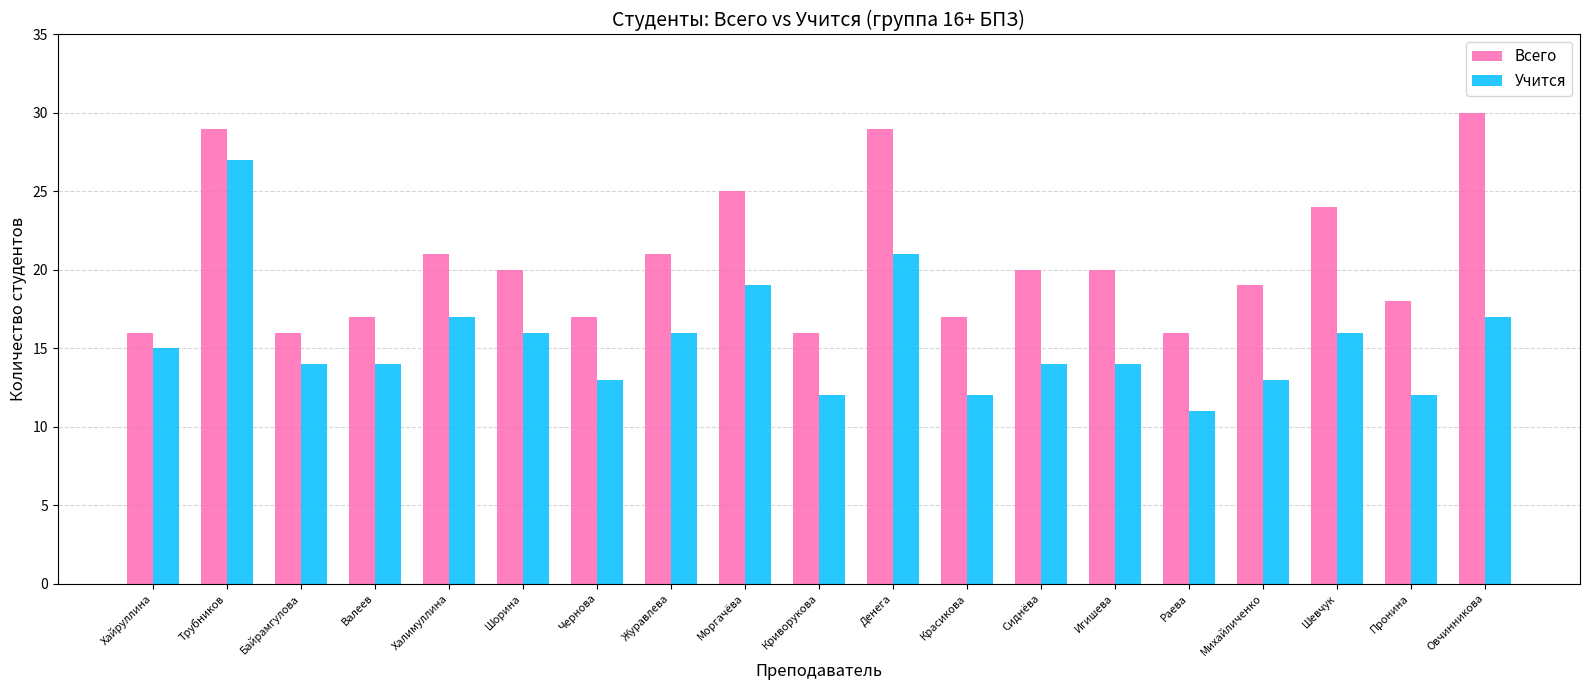

True or false: Всего has a value of 12 at Чернова.

False